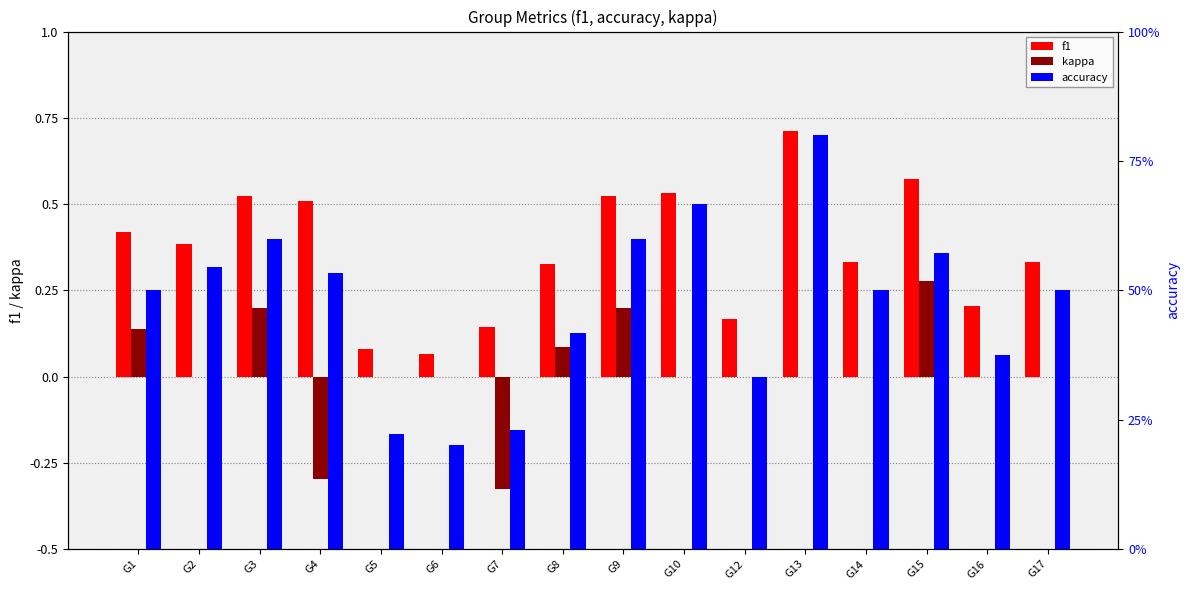

At which label does f1 reach its peak?

G13